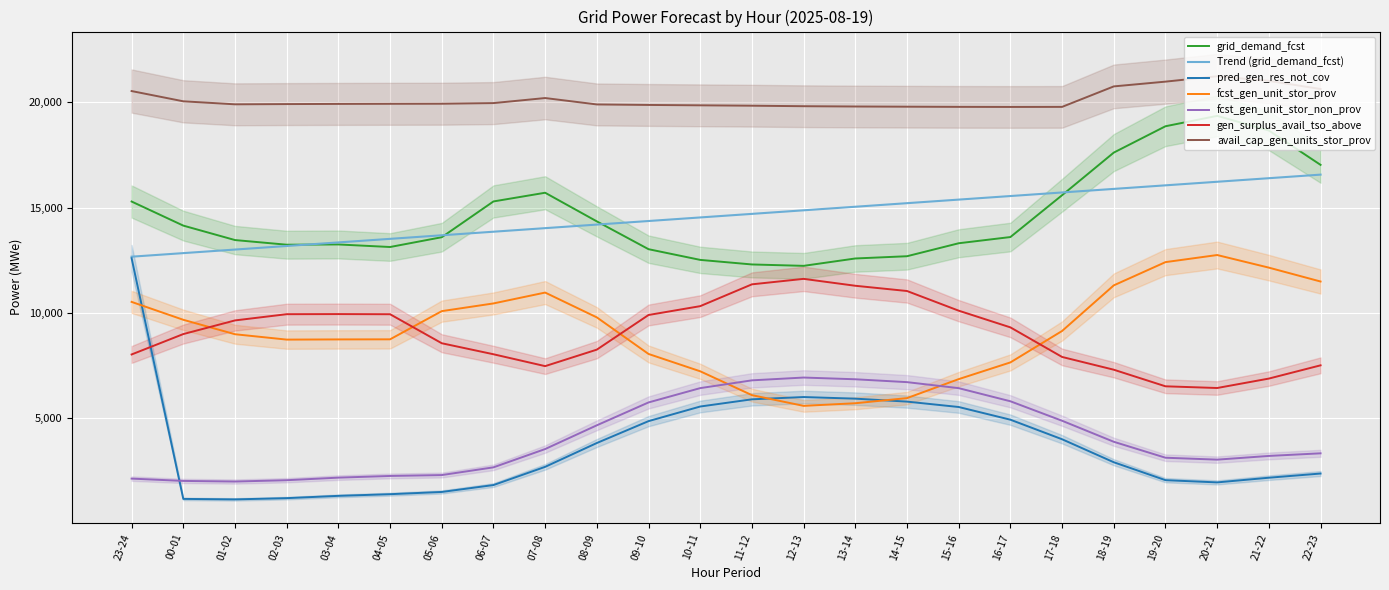

Which has a higher value, 21-22 or 07-08?

21-22